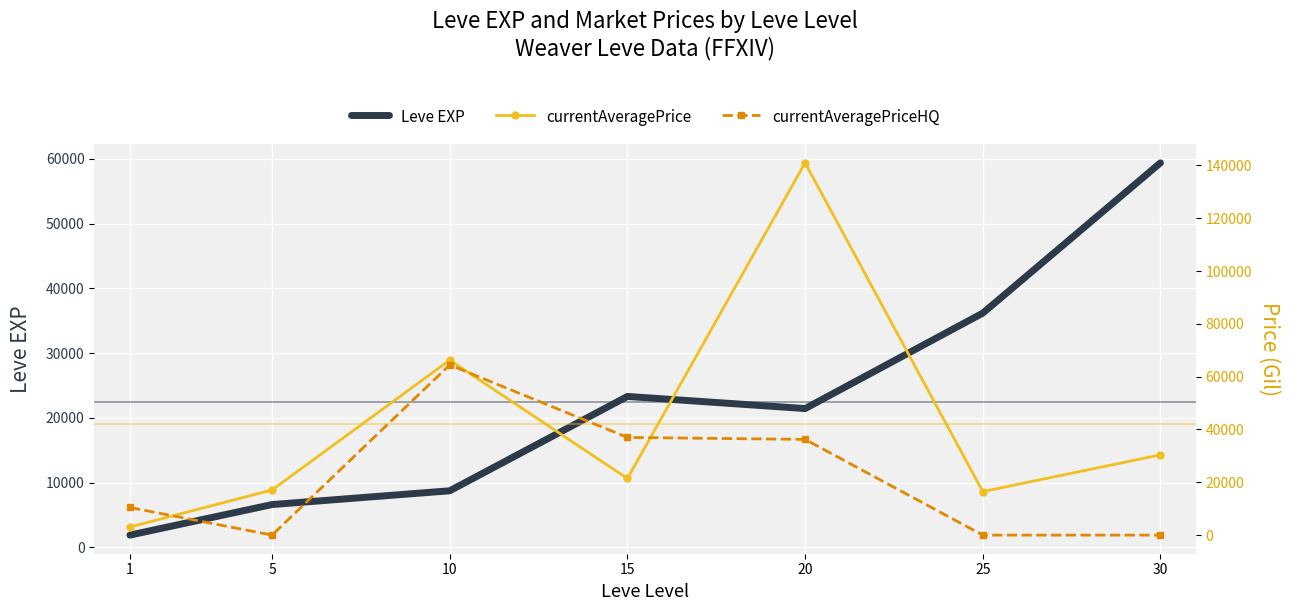

At which category is the sum across all series the highest?

20